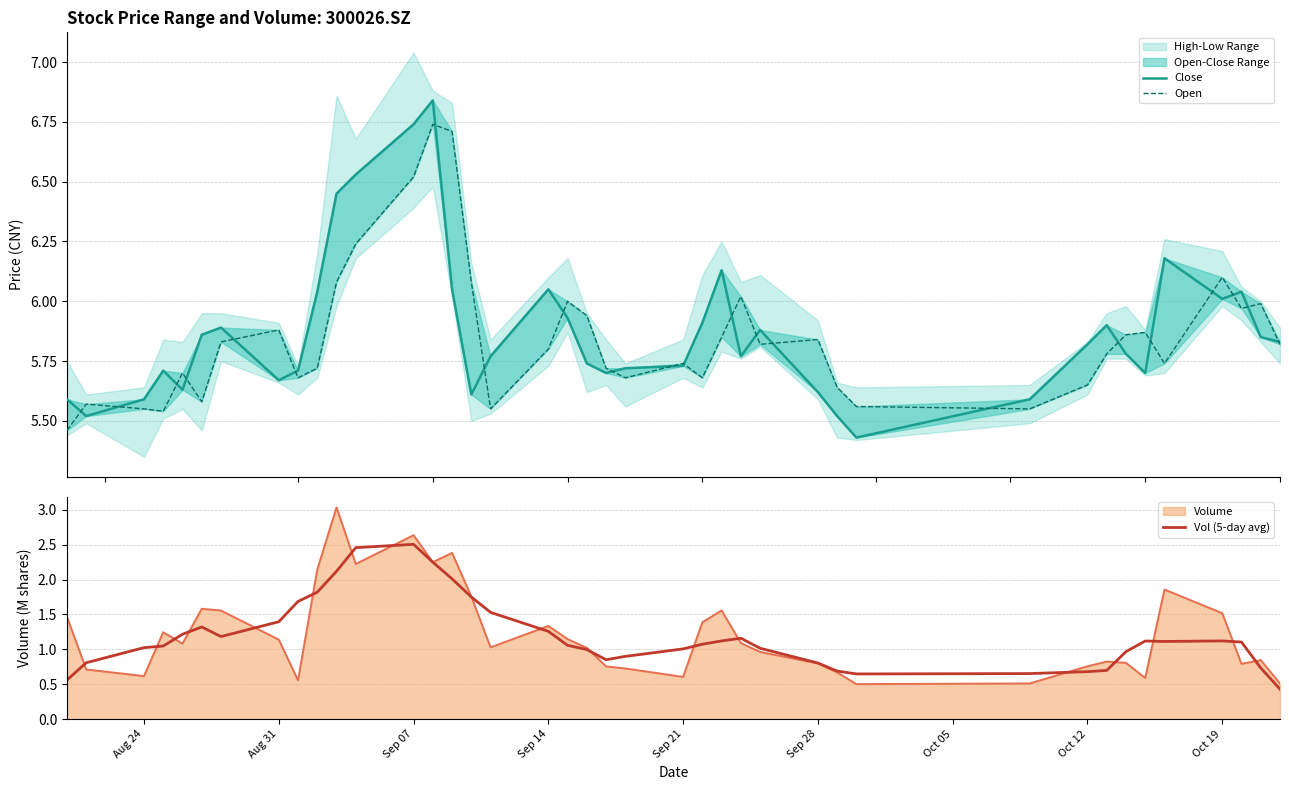

List the series in order of their peak value, lowest first.

Vol (5-day avg), Open, Close